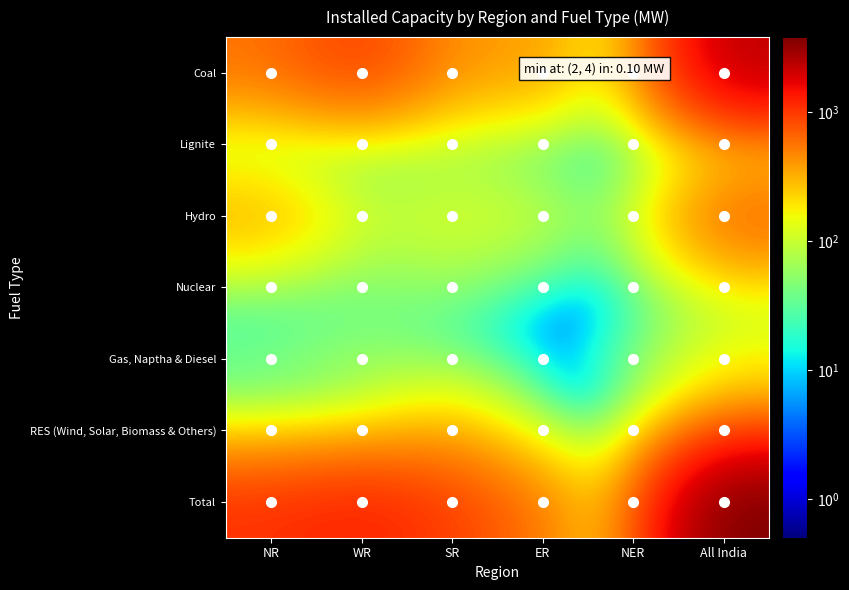

Reading left to right, what are all the values shown in this chart?

Coal: NR=569.0	WR=970.0	SR=380.0	ER=409.0	NER=8.0	All India=2335.0
Lignite: NR=25.0	WR=8.0	SR=45.0	ER=0.1	NER=0.1	All India=79.0
Hydro: NR=352.0	WR=92.0	SR=136.0	ER=112.0	NER=22.0	All India=714.0
Nuclear: NR=21.0	WR=31.0	SR=53.0	ER=0.1	NER=0.1	All India=106.0
Gas, Naptha & Diesel: NR=38.0	WR=59.0	SR=15.0	ER=0.1	NER=27.0	All India=138.0
RES (Wind, Solar, Biomass & Others): NR=53.0	WR=92.0	SR=301.0	ER=2.0	NER=0.1	All India=448.0
Total: NR=1058.0	WR=1252.0	SR=929.0	ER=523.0	NER=58.0	All India=3820.0